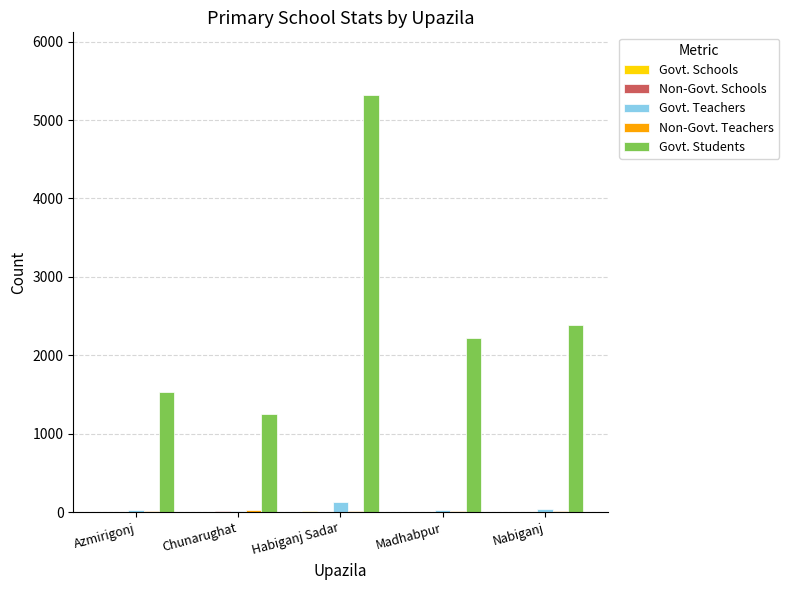

At which category is the sum across all series the highest?

Habiganj Sadar